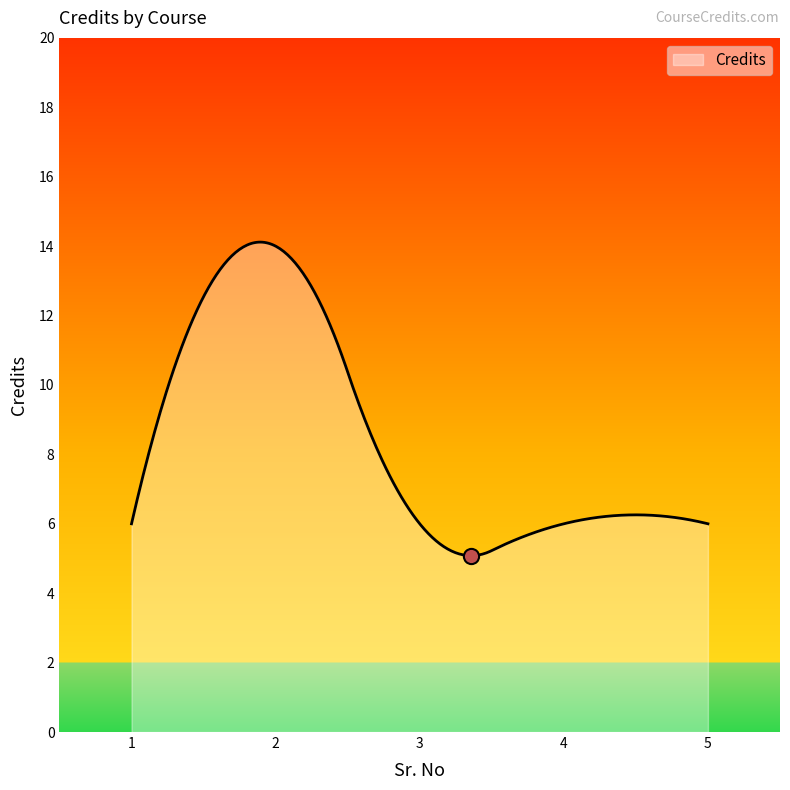

What is the smallest value displayed?

5.1